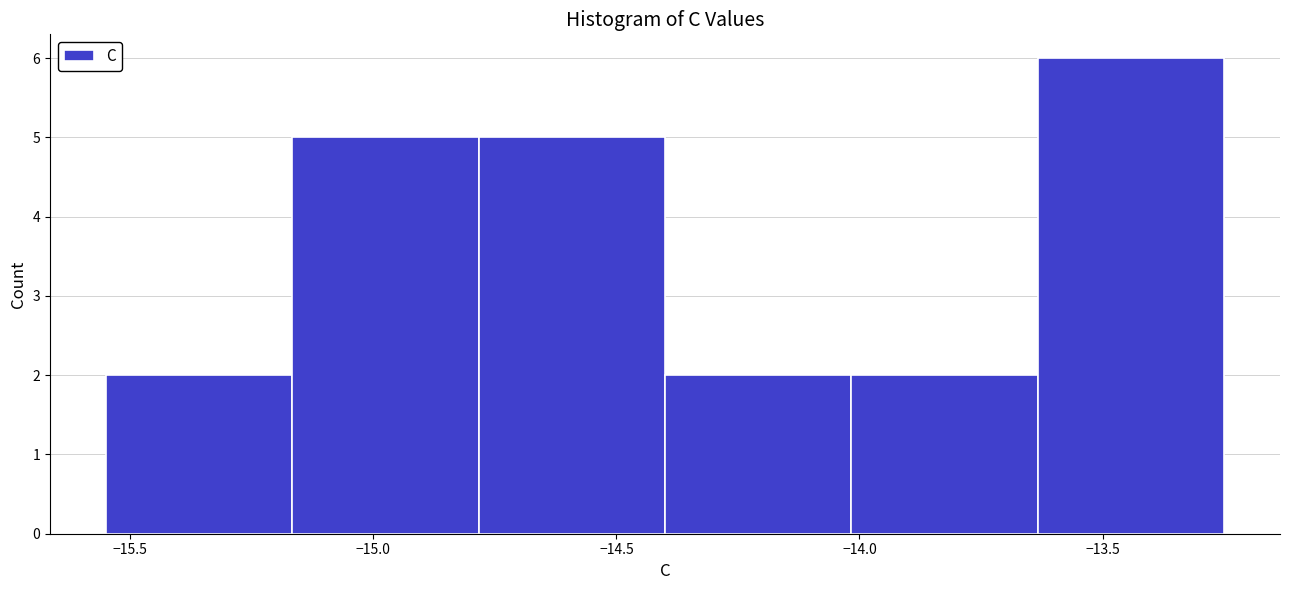

Reading left to right, list every bar in this chart as the range it spans on the x-axis followed by its height. Neither the bar edges nor the heights are printed on the chart, so give them approximately, as read against the axes.

-15.55 to -15.15: 2
-15.15 to -14.80: 5
-14.80 to -14.40: 5
-14.40 to -14.00: 2
-14.00 to -13.65: 2
-13.65 to -13.25: 6